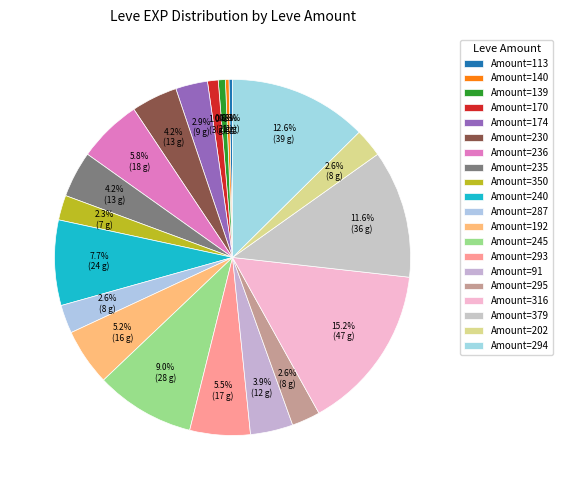

Is there any slice that represents more than half of the pie?

No